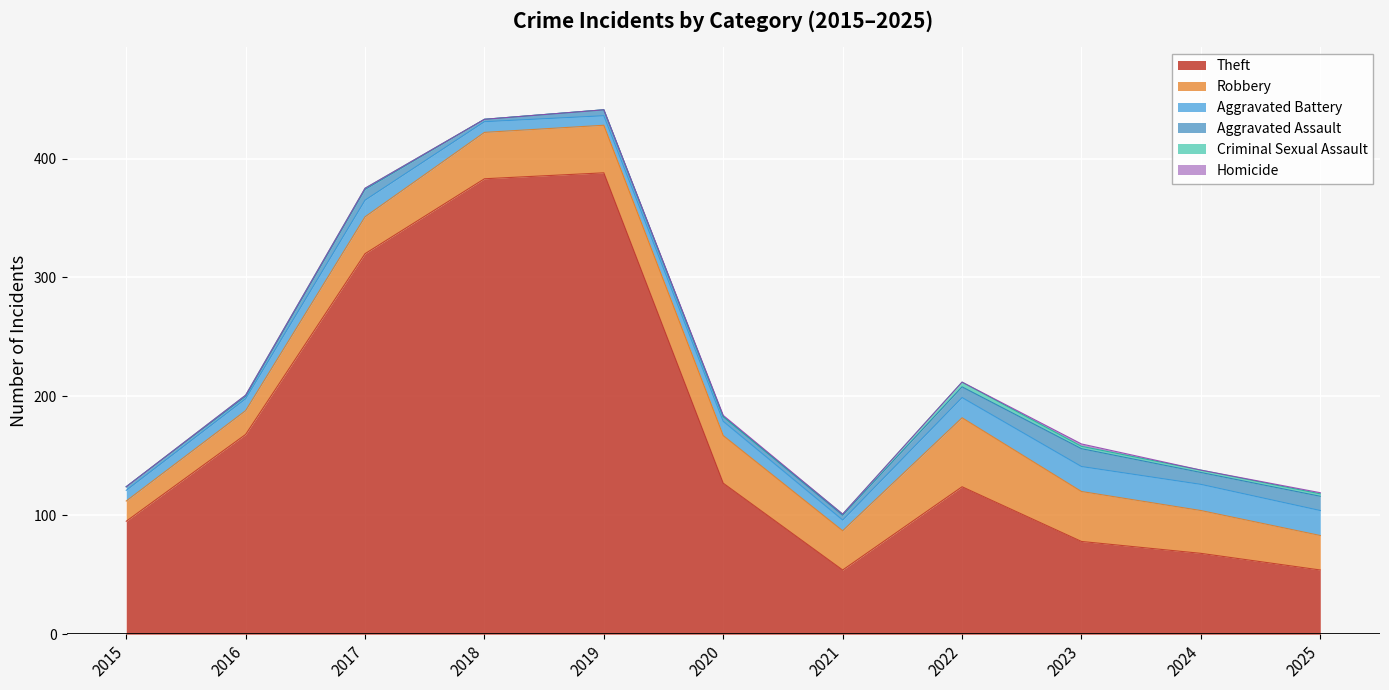

Does the chart display data point markers on the line(s)?

No